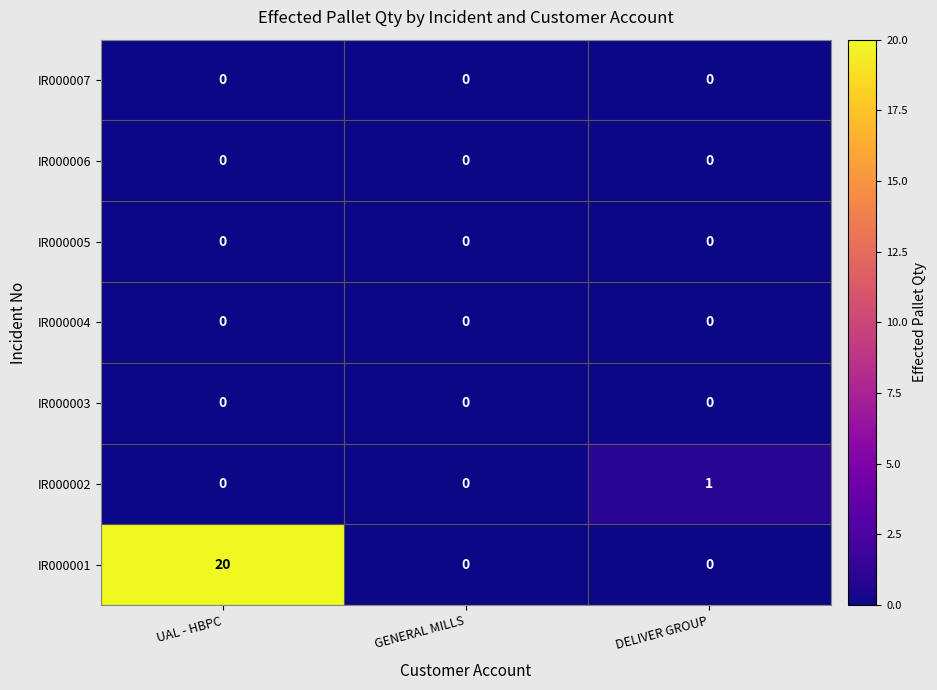

What is the spread (max minus min) of values at UAL - HBPC?

20